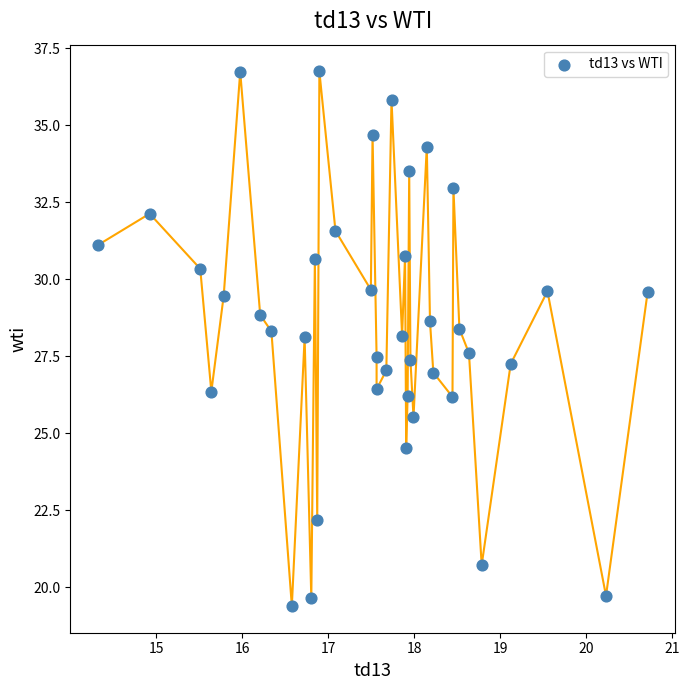

What is the range of Y values (max minus min)?

17.4